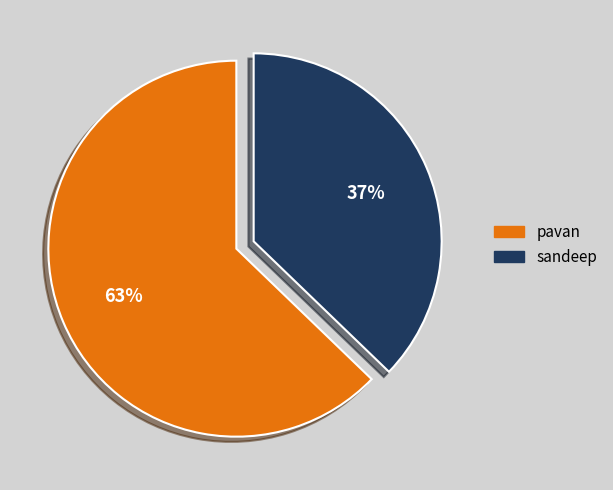

What is the ratio of the value at pavan to the value at sandeep?

1.7